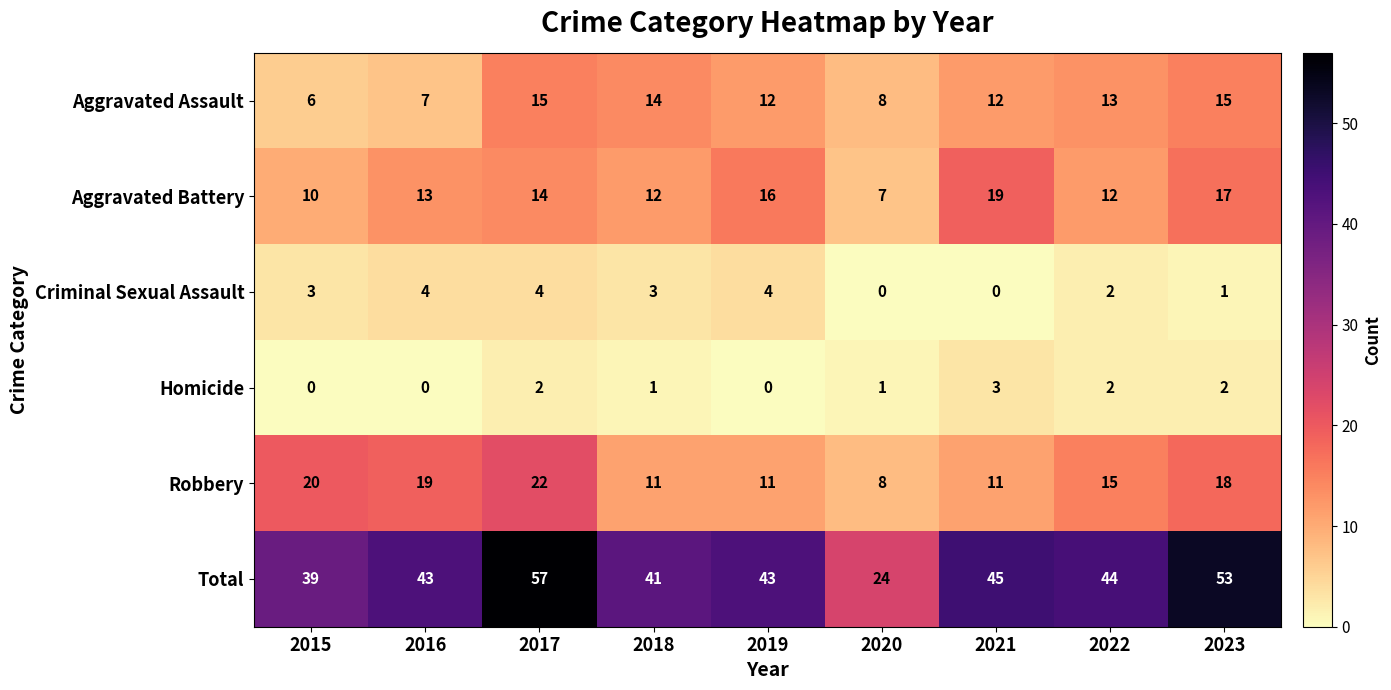

What is the approximate value of Aggravated Battery at 2021, to the nearest 5?

20